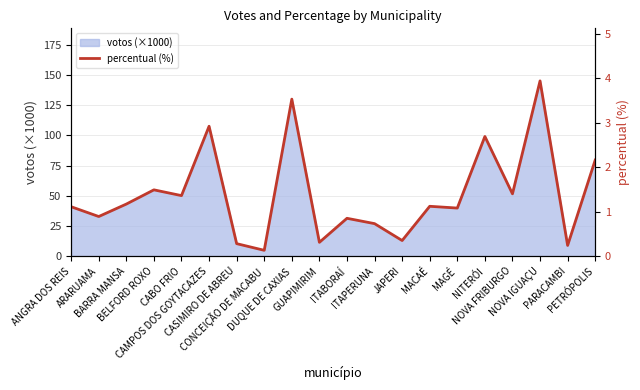

What is the label of the 16th point from the left?

NITERÓI